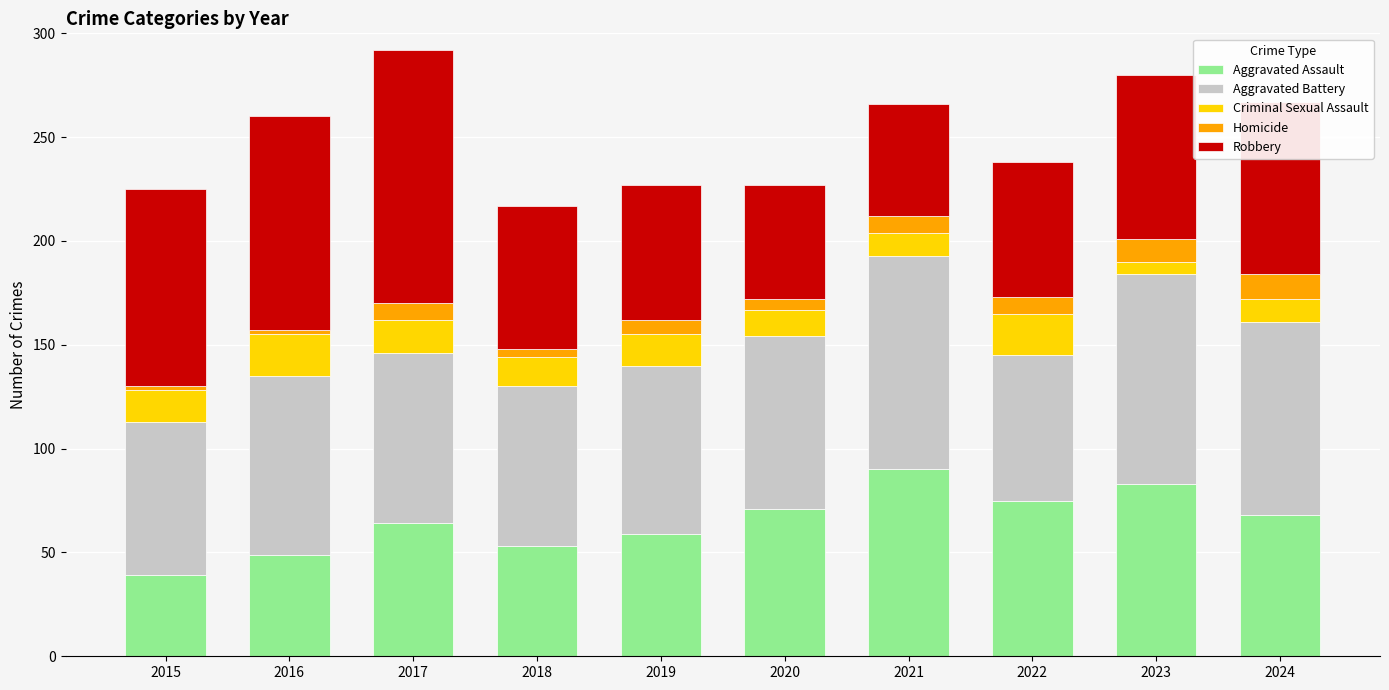

At which label does Aggravated Assault reach its minimum?

2015